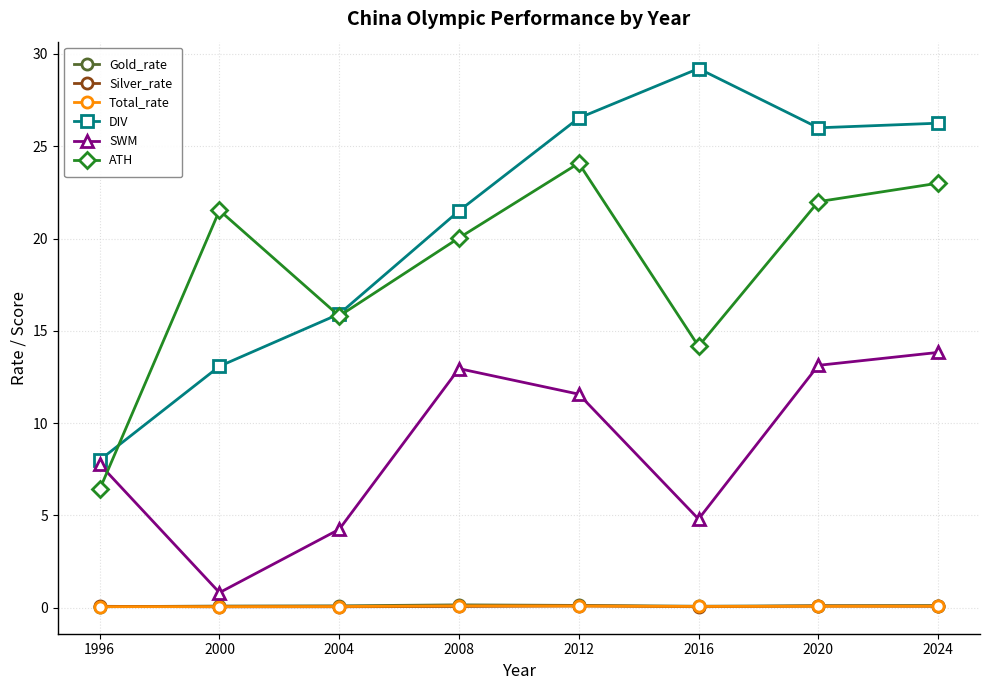

Which series has the largest total across all categories?

DIV